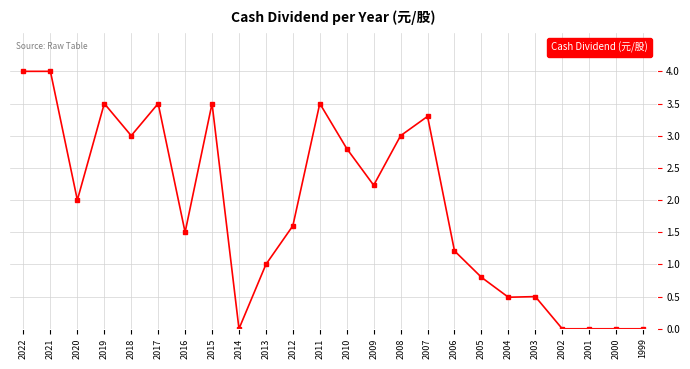

Is it true that the value at 2020 is 3.5?

False